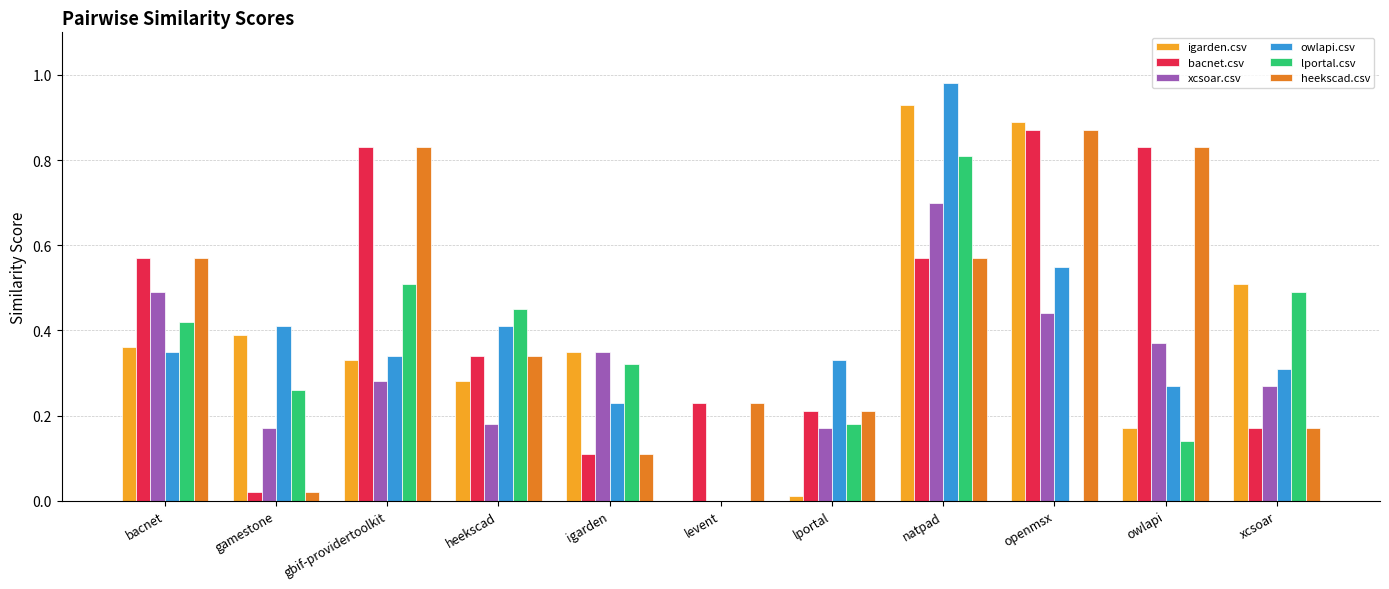

Are the bars grouped side by side (vs. stacked)?

Yes